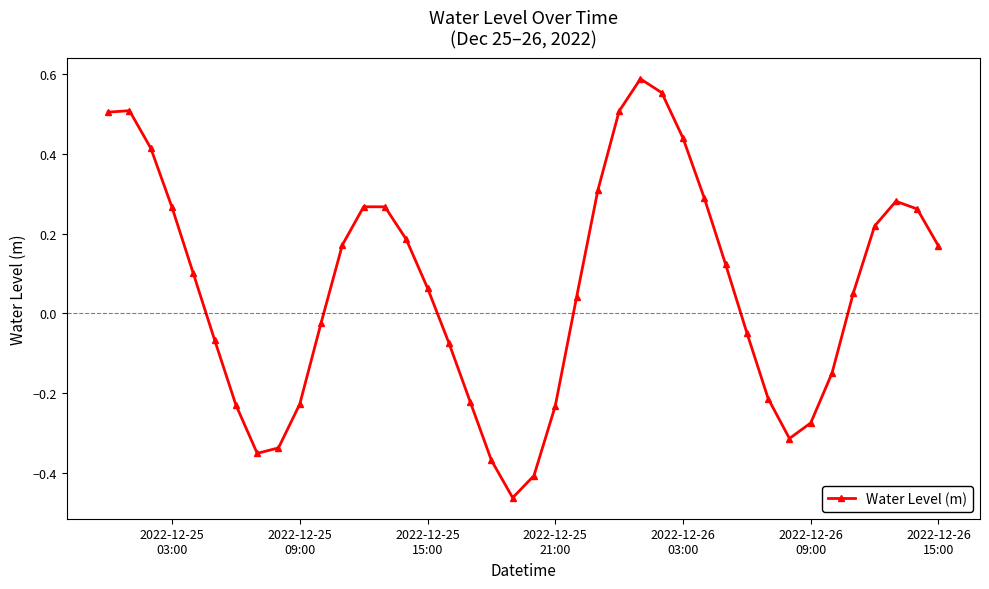

What is the value of the 1st point from the left?

0.5